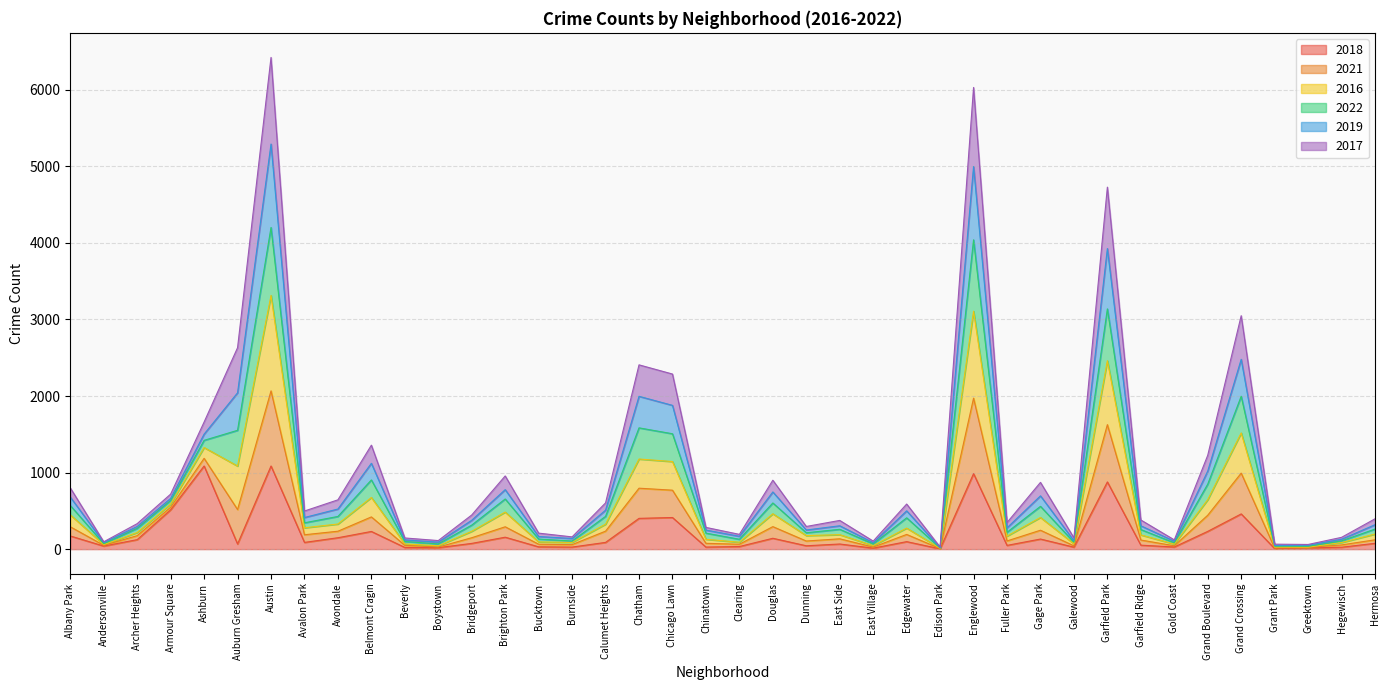

What is the label of the 33rd point from the right?

Avalon Park